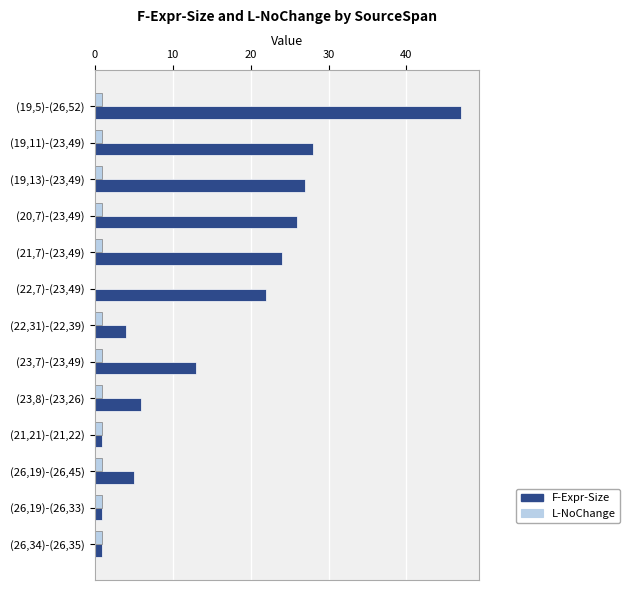

Which category has the highest value across all series?

(19,5)-(26,52)